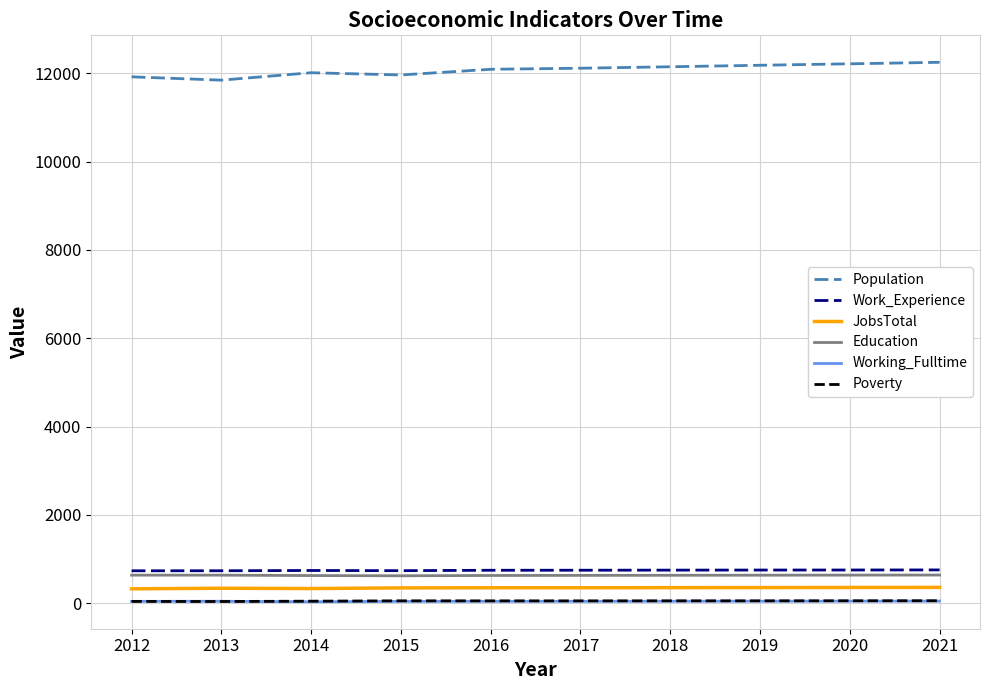

What value does the Working_Fulltime series have at 2015, to the nearest 5?

40